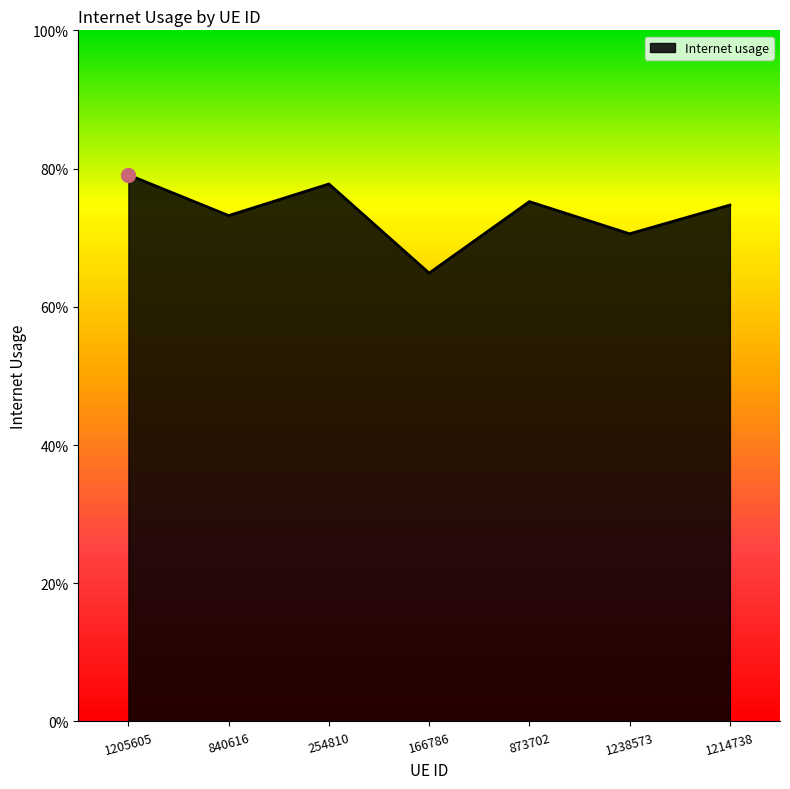

Is it true that the value at 840616 is 0.7?

True